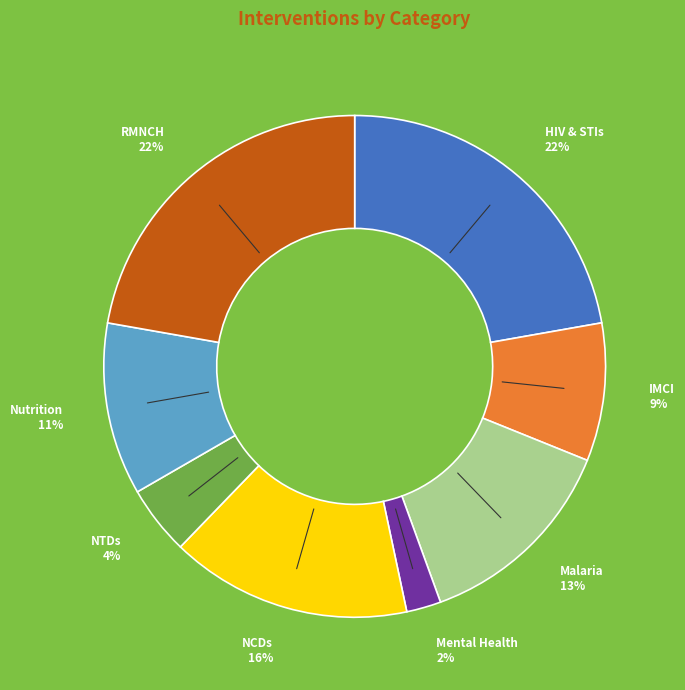

To the nearest percent, what is the difference between the largest and smallest slice percentages?

20%